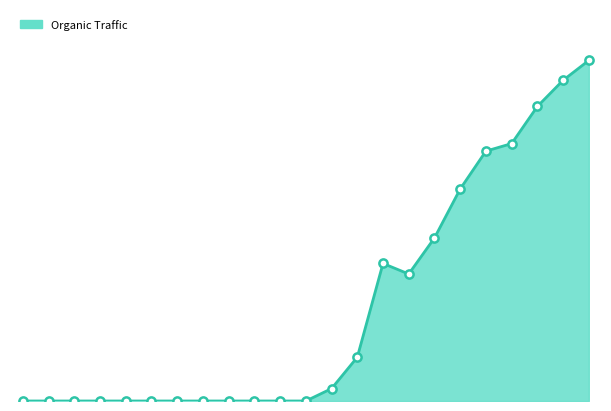

At which category is the sum across all series the highest?

22